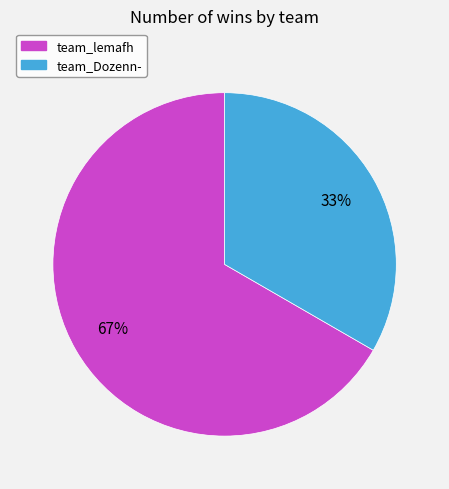

Approximately how many times larger is the value at team_Dozenn- compared to team_lemafh?

0.5